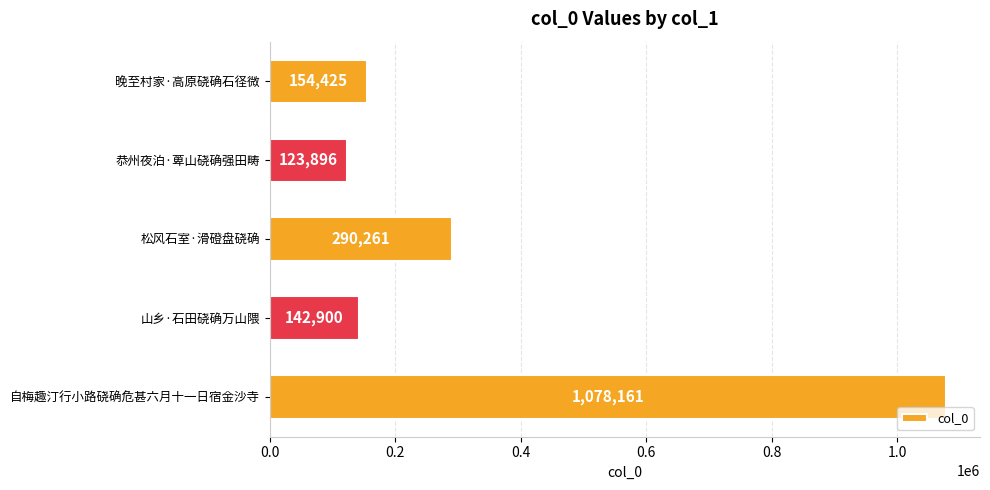

Does the chart contain any negative values?

No